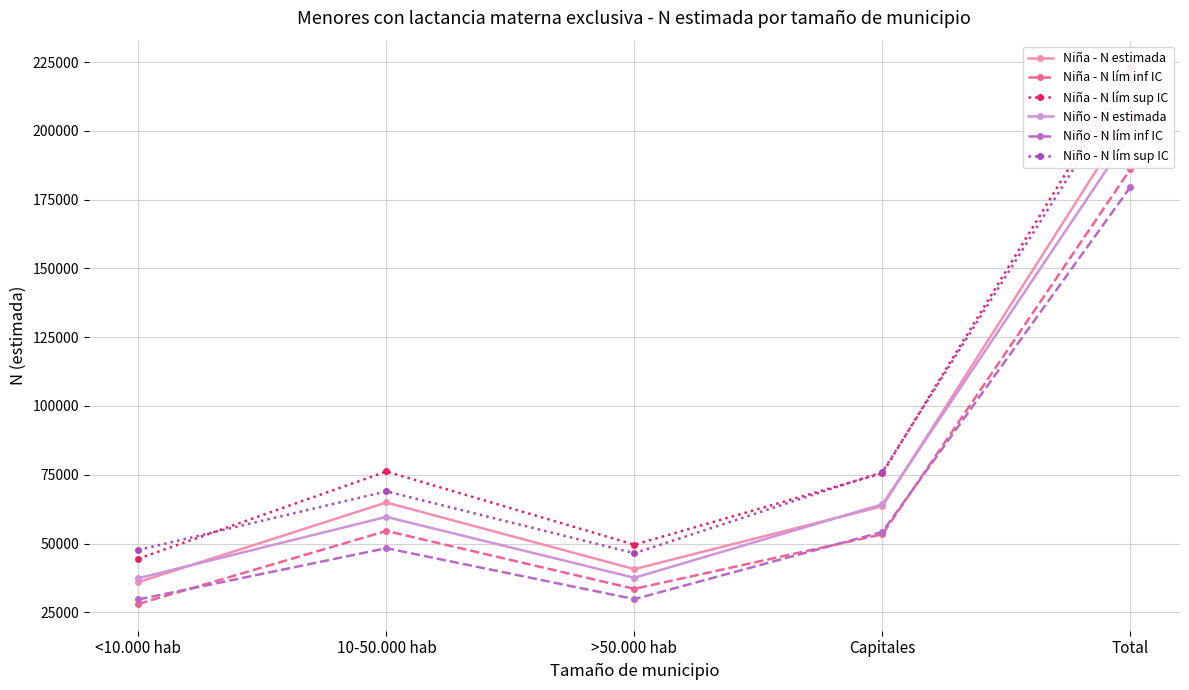

Between <10.000 hab and Total, which series saw the biggest shift?

Niña - N lím sup IC